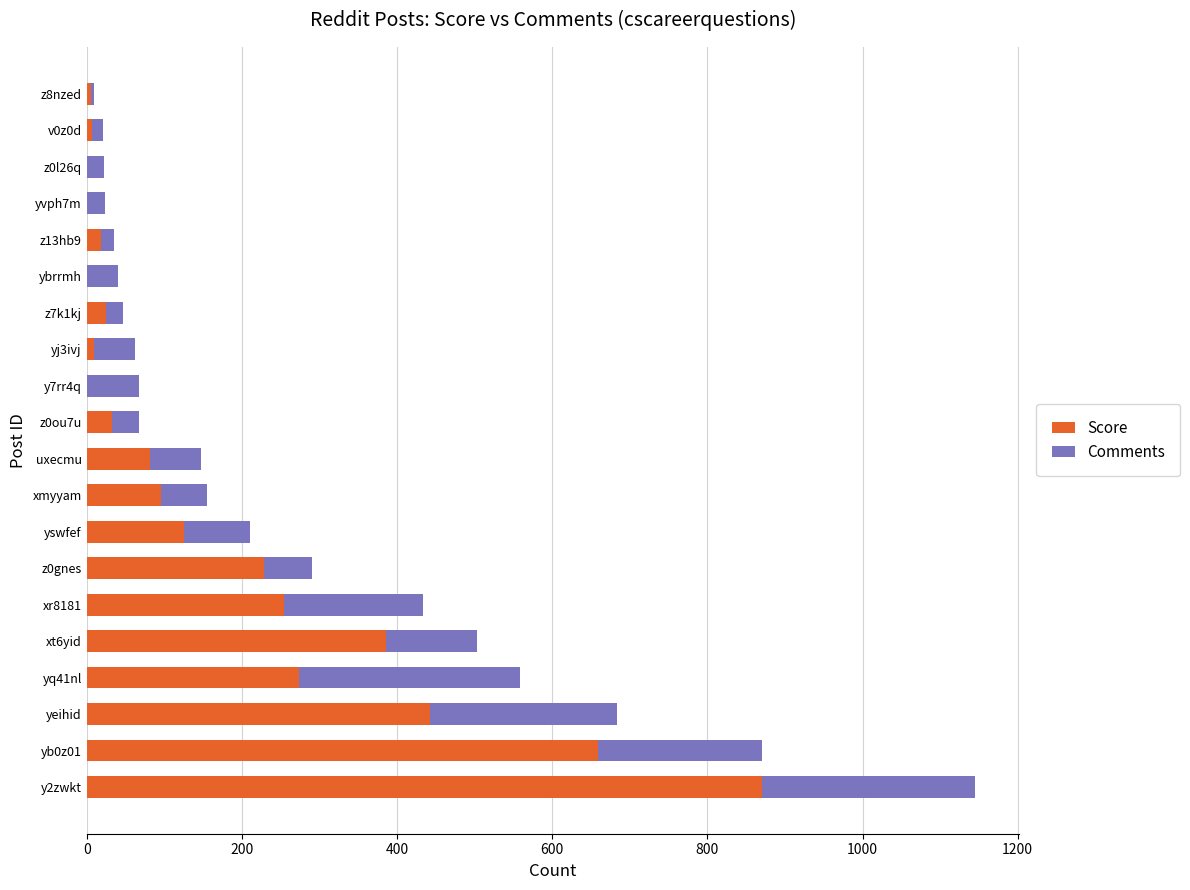

How many categories are shown in the chart?

20